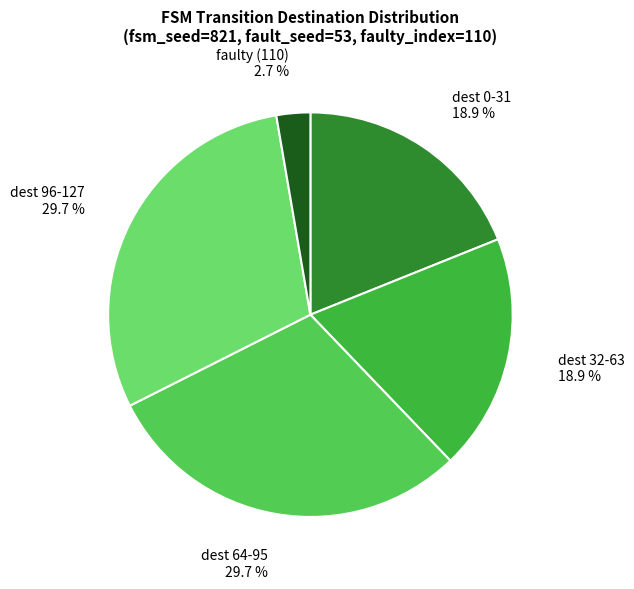

Do dest 32-63 18.9 % and dest 96-127 29.7 % together represent more than half of the pie?

No